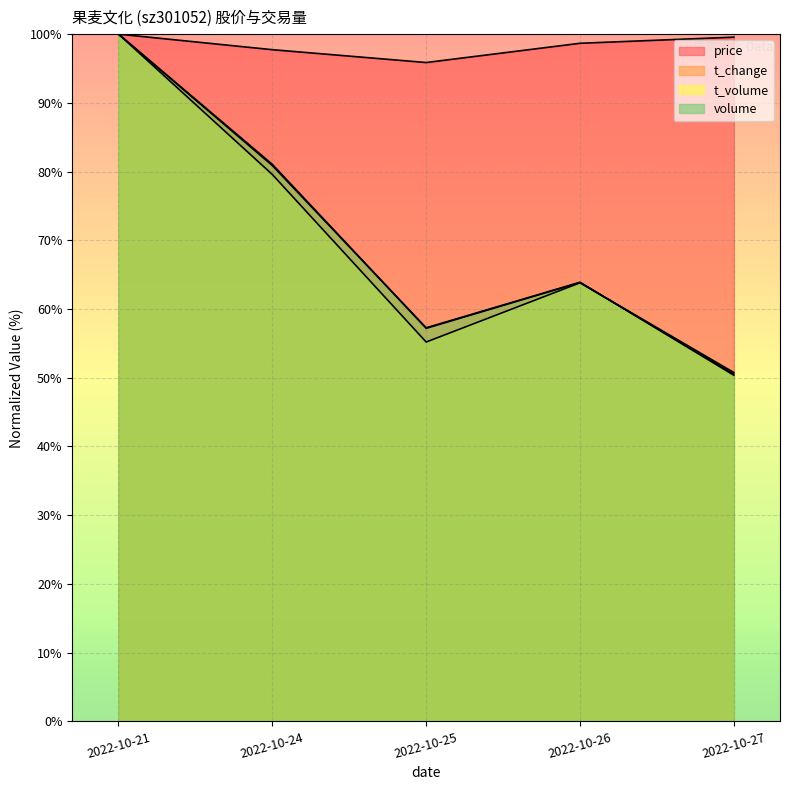

What is the sum of all price values?

491.8